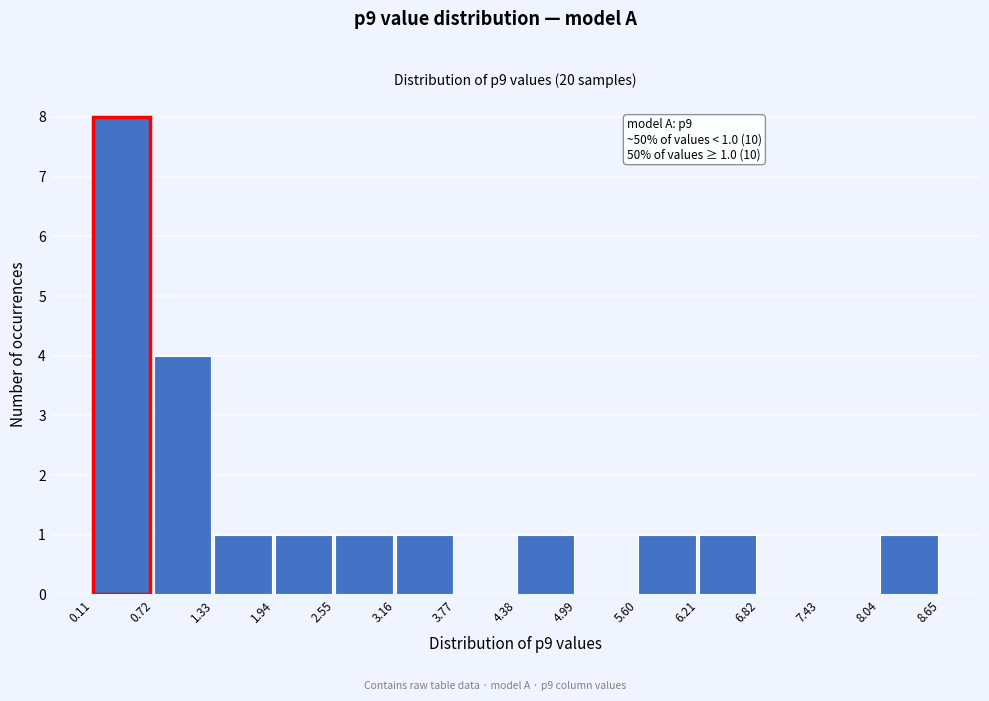

Which range on the x-axis has the tallest bar?

0.11 to 0.72